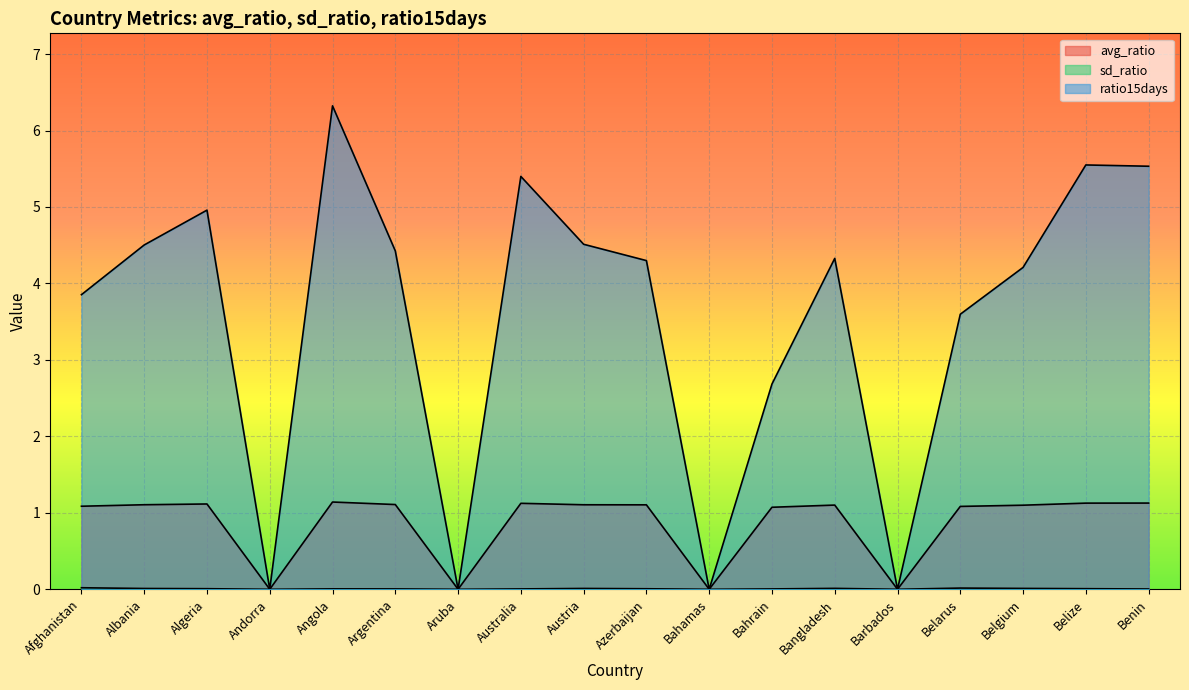

How many values in the ratio15days series are below 4?

7